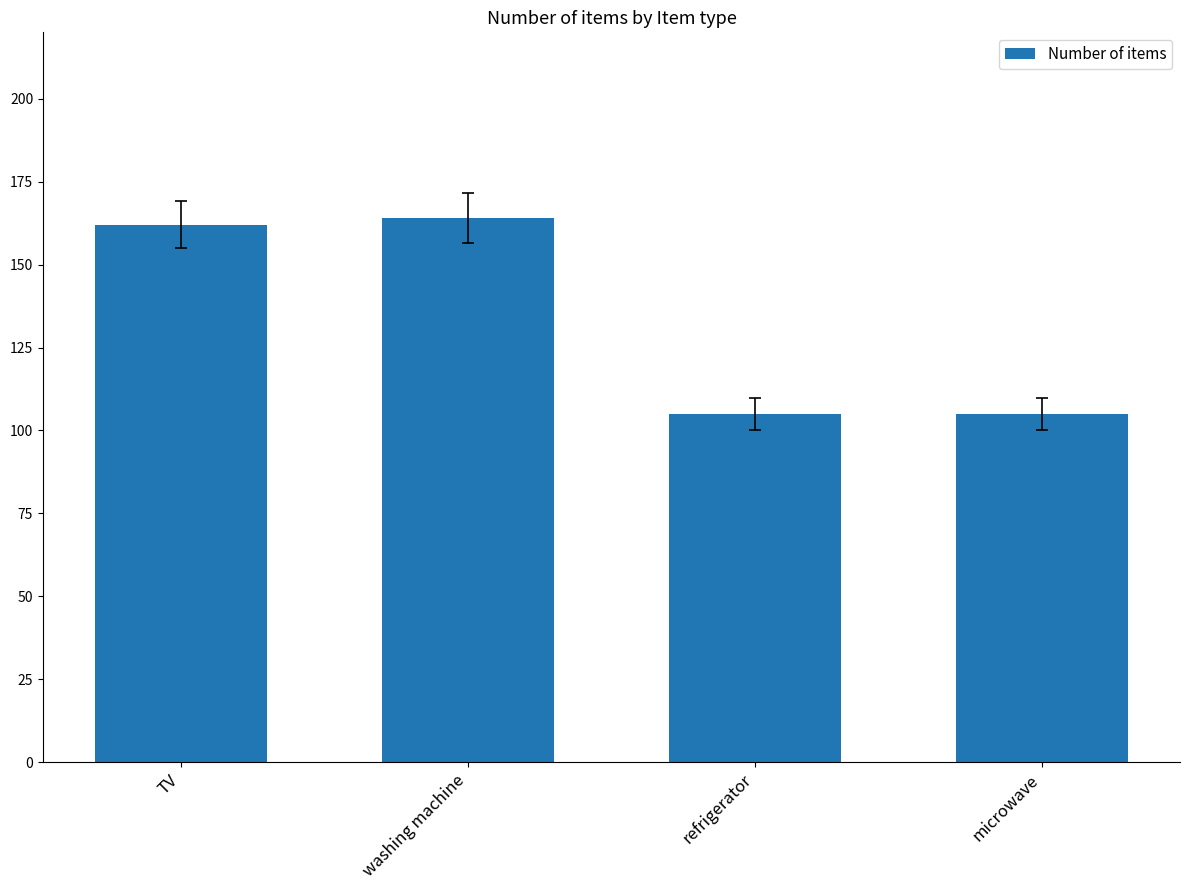

Which label corresponds to the largest value in the chart?

washing machine